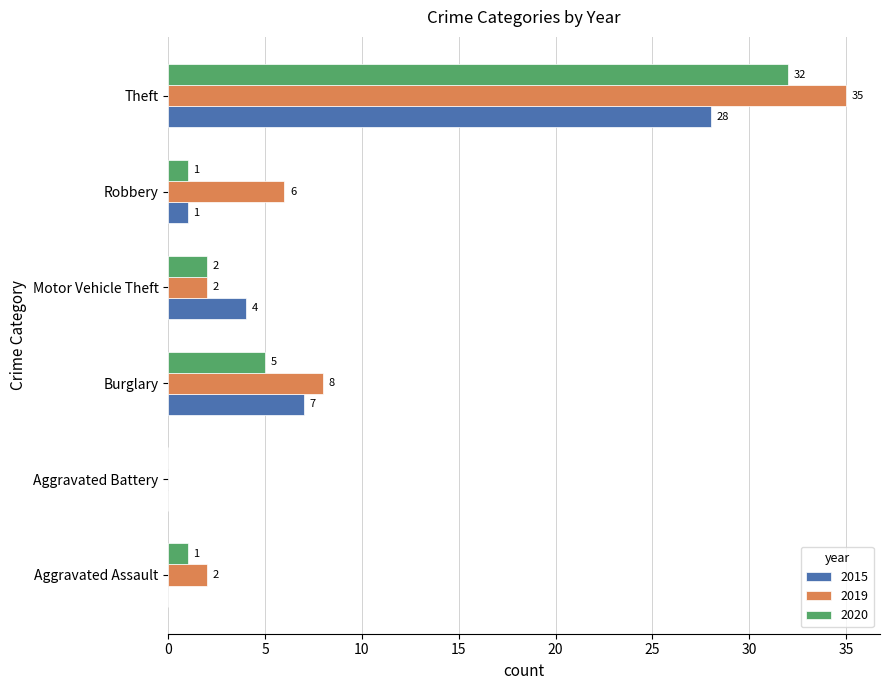

What is the average value of the 2015 series?

7